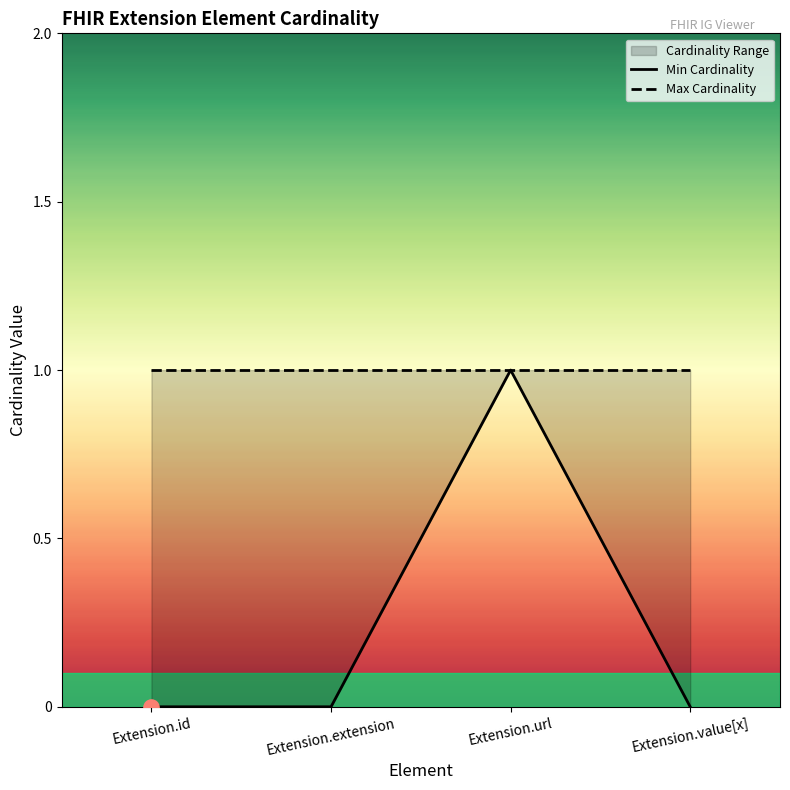

Which series contains the lowest Y value?

Min Cardinality